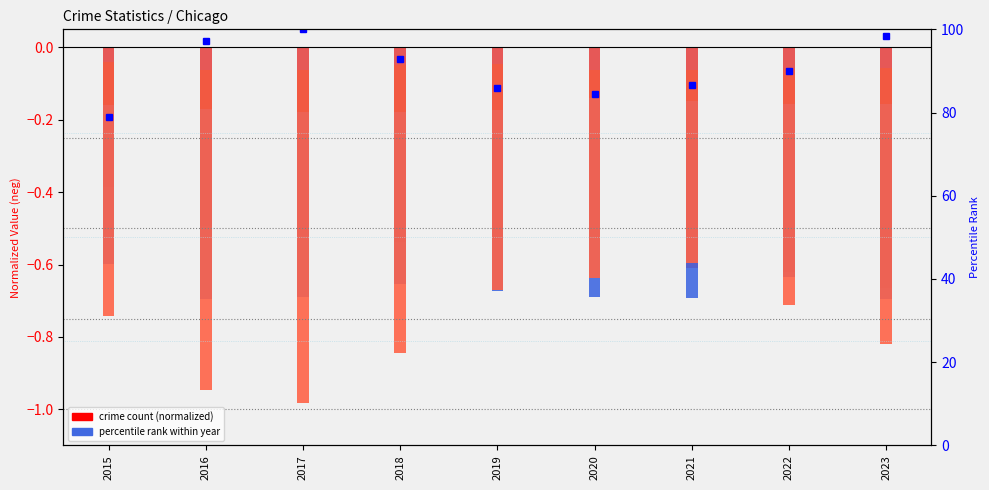

Reading left to right, transcribe all the data shown in this chart.

Aggravated Assault: 2015=-0.4	2016=-0.5	2017=-0.5	2018=-0.5	2019=-0.5	2020=-0.5	2021=-0.6	2022=-0.6	2023=-0.7
Aggravated Battery: 2015=-0.6	2016=-0.7	2017=-0.7	2018=-0.7	2019=-0.7	2020=-0.7	2021=-0.7	2022=-0.6	2023=-0.7
Criminal Sexual Assault: 2015=-0.2	2016=-0.2	2017=-0.2	2018=-0.2	2019=-0.2	2020=-0.1	2021=-0.1	2022=-0.2	2023=-0.2
Homicide: 2015=-0.0	2016=-0.1	2017=-0.1	2018=-0.0	2019=-0.0	2020=-0.1	2021=-0.1	2022=-0.1	2023=-0.1
Robbery: 2015=-0.7	2016=-0.9	2017=-1.0	2018=-0.8	2019=-0.7	2020=-0.6	2021=-0.6	2022=-0.7	2023=-0.8